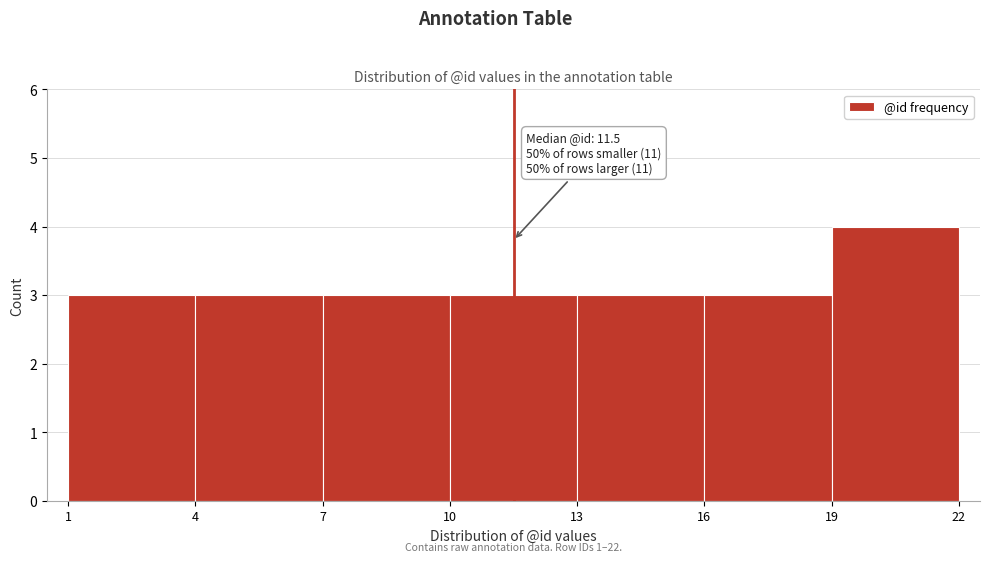

Which range on the x-axis has the tallest bar?

19 to 22